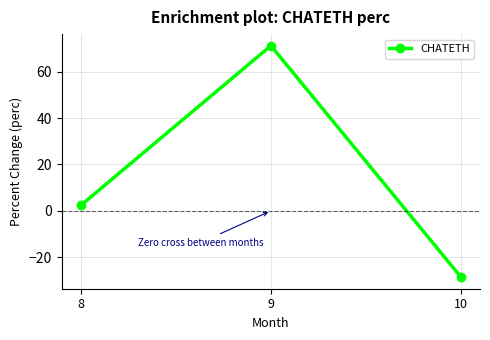

Between 8 and 10, which is larger?

8